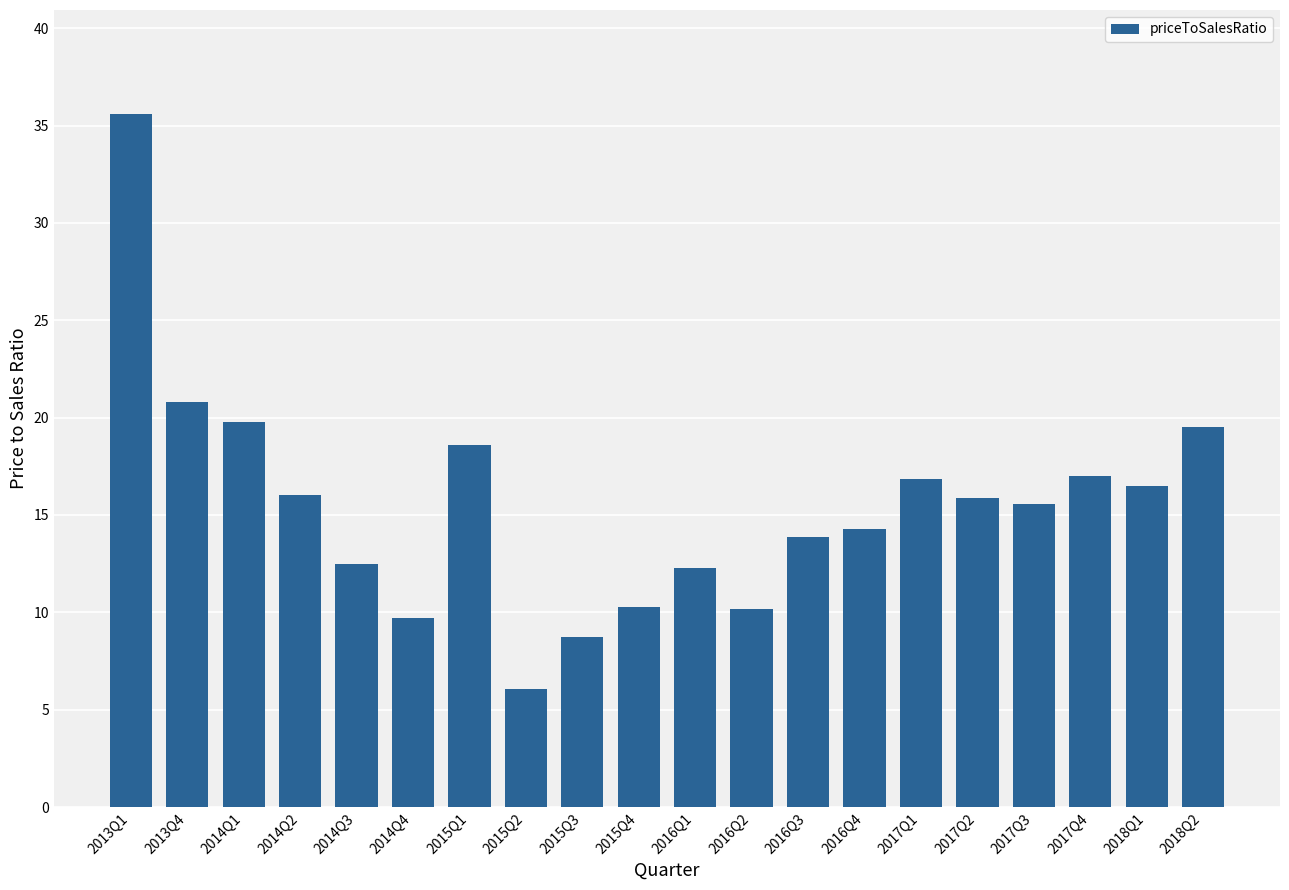

What is the ratio of the value at 2015Q1 to the value at 2015Q2?

3.1